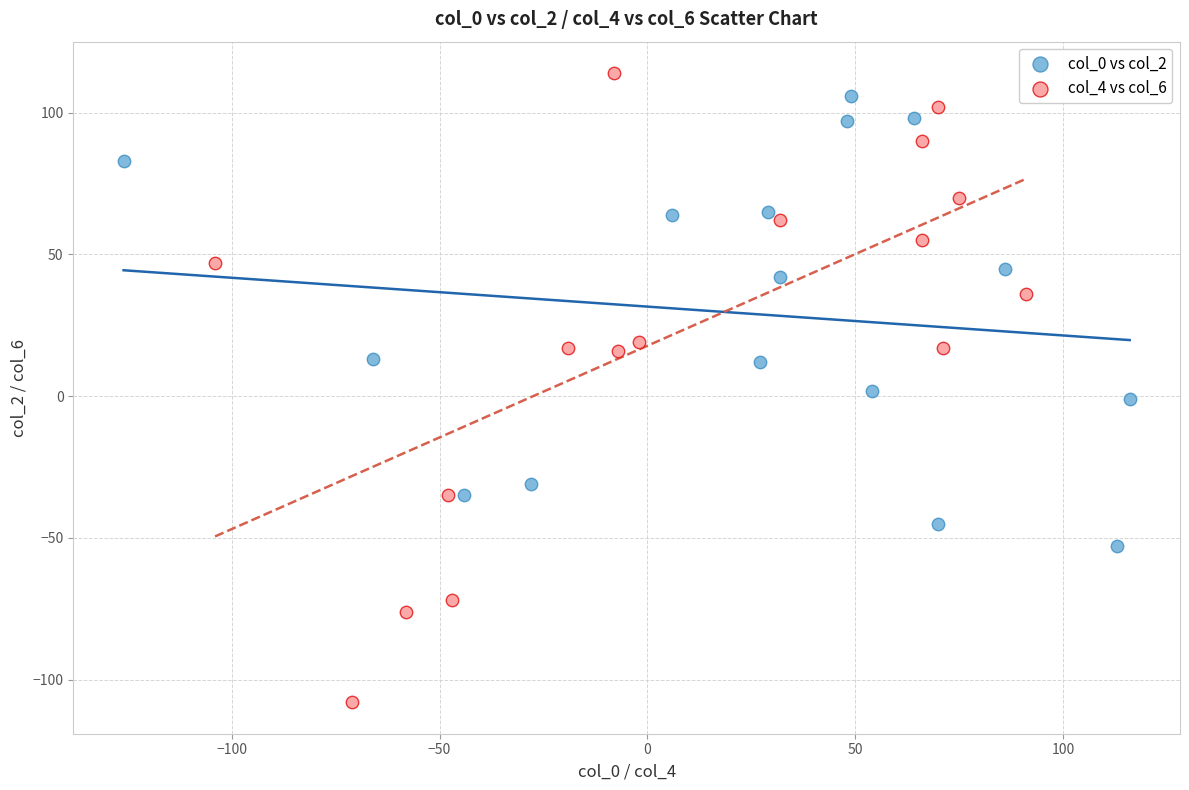

What are all the series names shown in the legend?

col_0 vs col_2, col_4 vs col_6